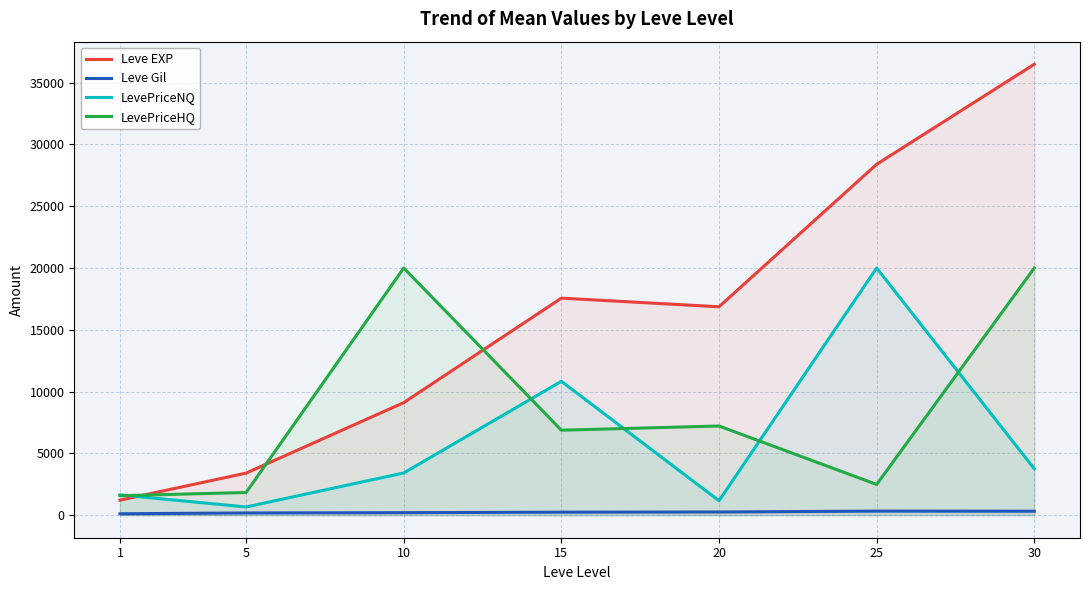

How many values in the Leve EXP series exceed 16865?

3